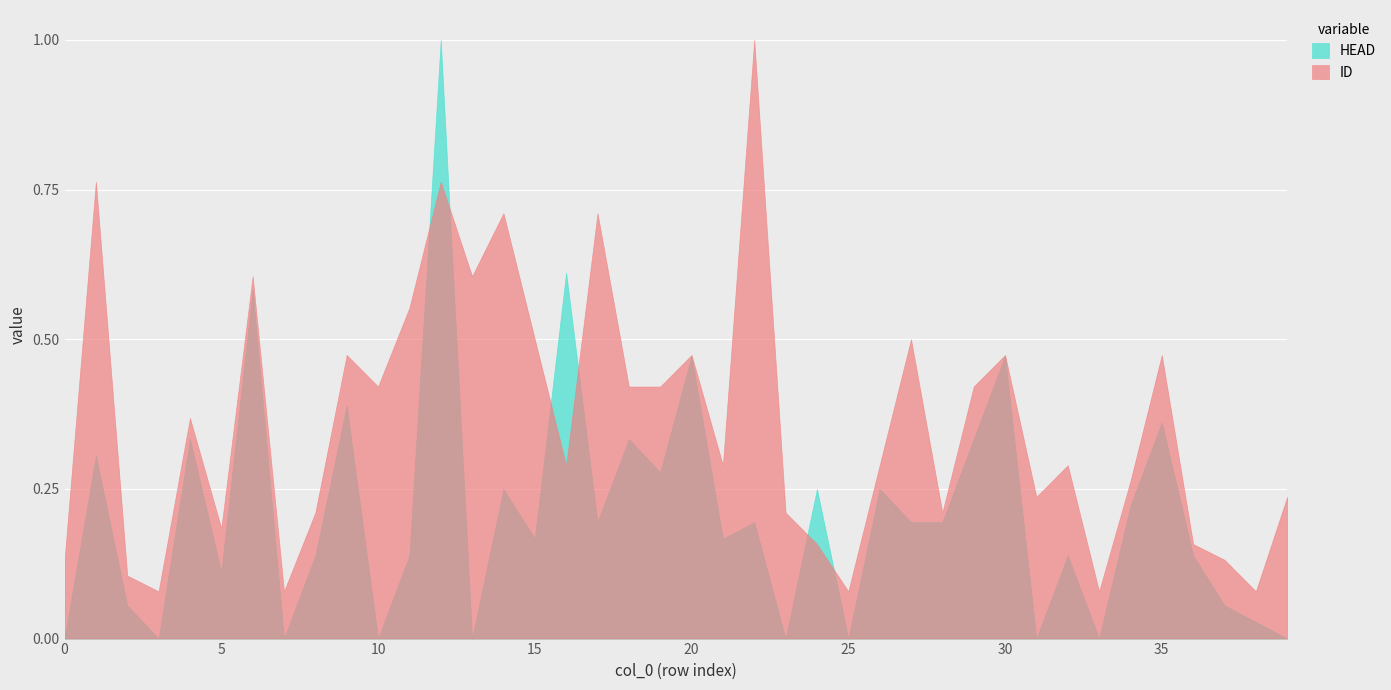

What is the difference between the highest and lowest values at 3?

0.1